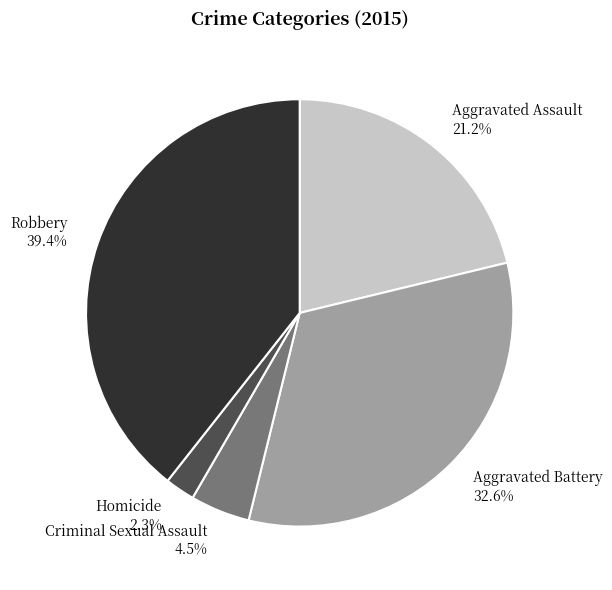

Which slice is the smallest?

Homicide